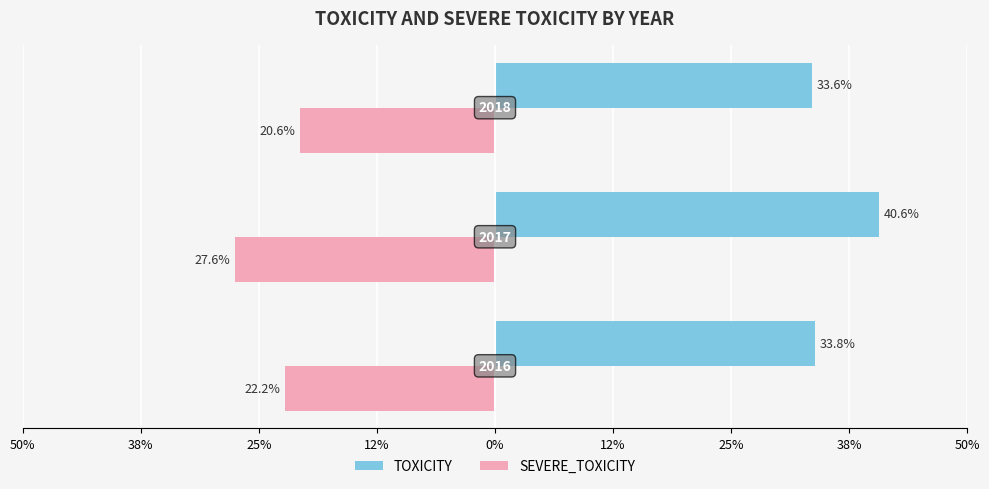

What is the average value of the TOXICITY series?

0.4